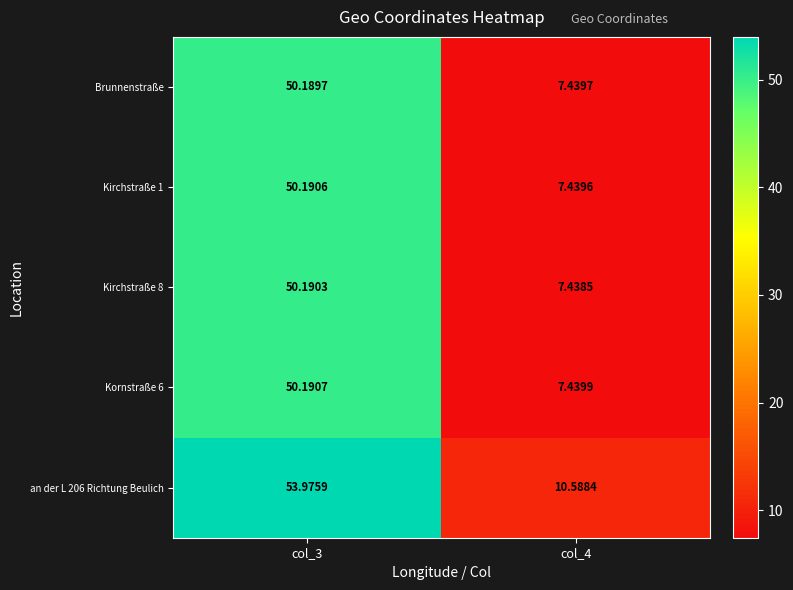

Which series changed the most between col_3 and col_4?

an der L 206 Richtung Beulich